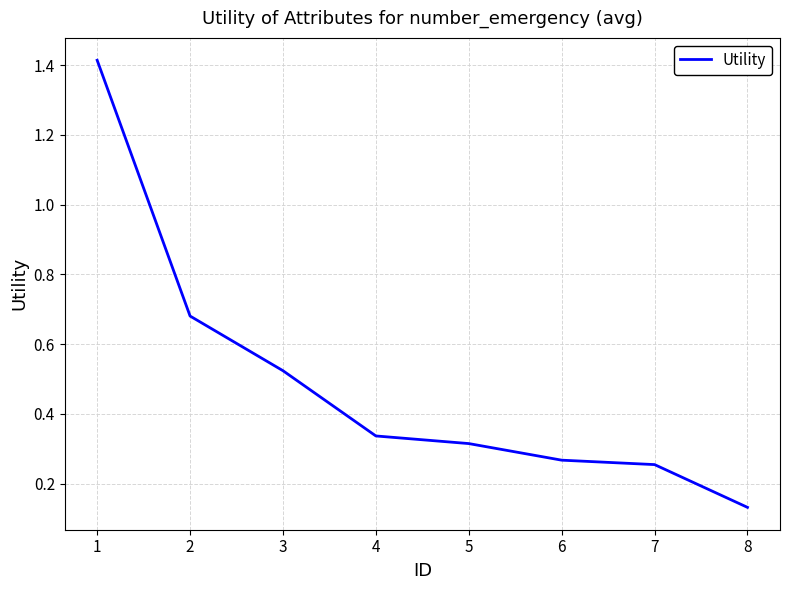

List the labels in order of value, largest first.

1, 2, 3, 4, 5, 6, 7, 8